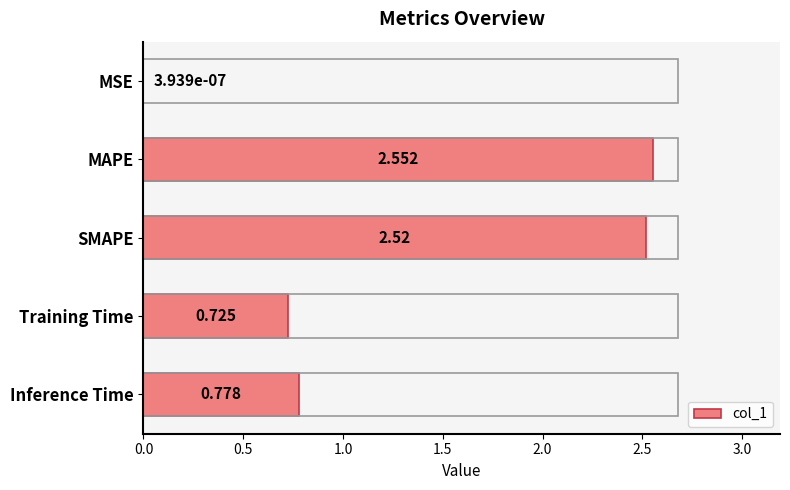

Between MAPE and Inference Time, which is larger?

MAPE